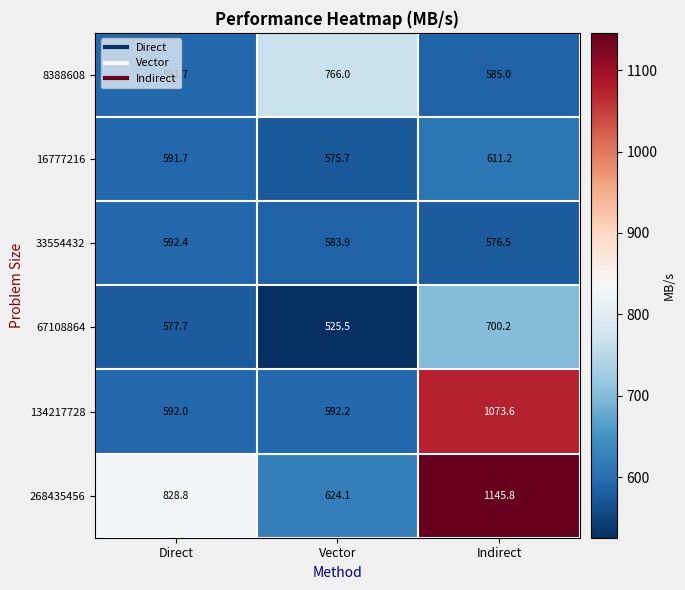

Where does the 16777216 series first go above 591?

Direct